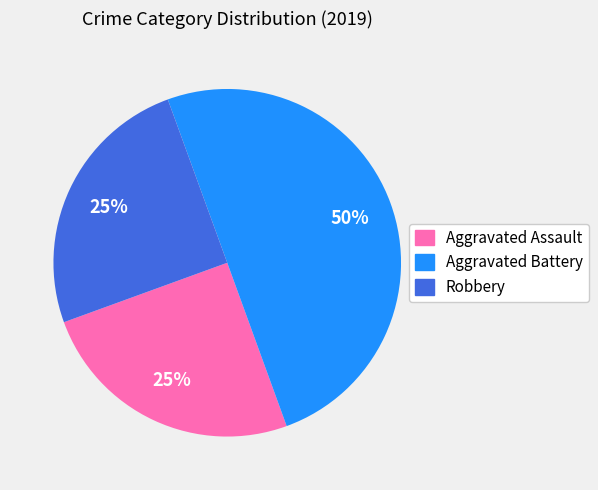

To the nearest percent, what is the average slice percentage?

33%